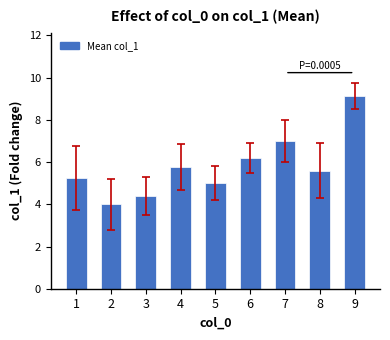

List the labels in order of value, largest first.

9, 7, 6, 4, 8, 1, 5, 3, 2